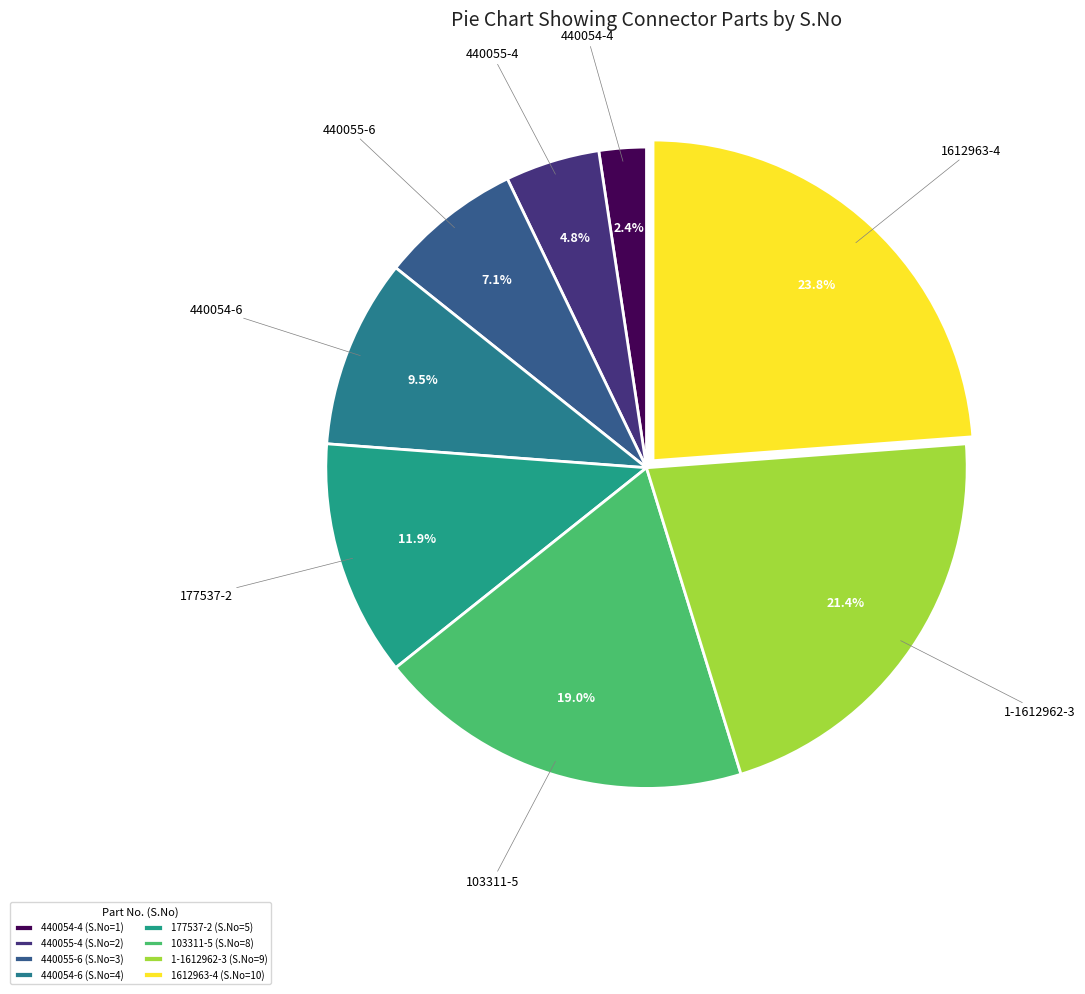

Is the sum of 440055-6 and 1612963-4 greater than half?

No